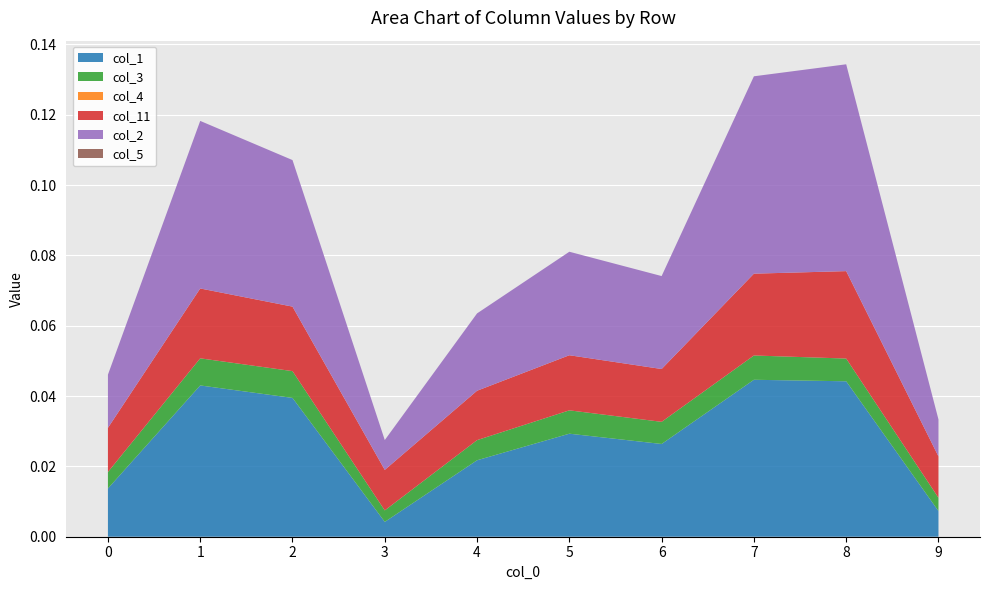

Reading left to right, list all the values displayed in this chart.

col_1: 0.0	0.0	0.0	0.0	0.0	0.0	0.0	0.0	0.0	0.0
col_3: 0.0	0.0	0.0	0.0	0.0	0.0	0.0	0.0	0.0	0.0
col_4: 0.0	0.0	0.0	0.0	0.0	0.0	0.0	0.0	0.0	0.0
col_11: 0.0	0.0	0.0	0.0	0.0	0.0	0.0	0.0	0.0	0.0
col_2: 0.0	0.0	0.0	0.0	0.0	0.0	0.0	0.1	0.1	0.0
col_5: 0.0	0.0	0.0	0.0	0.0	0.0	0.0	0.0	0.0	0.0